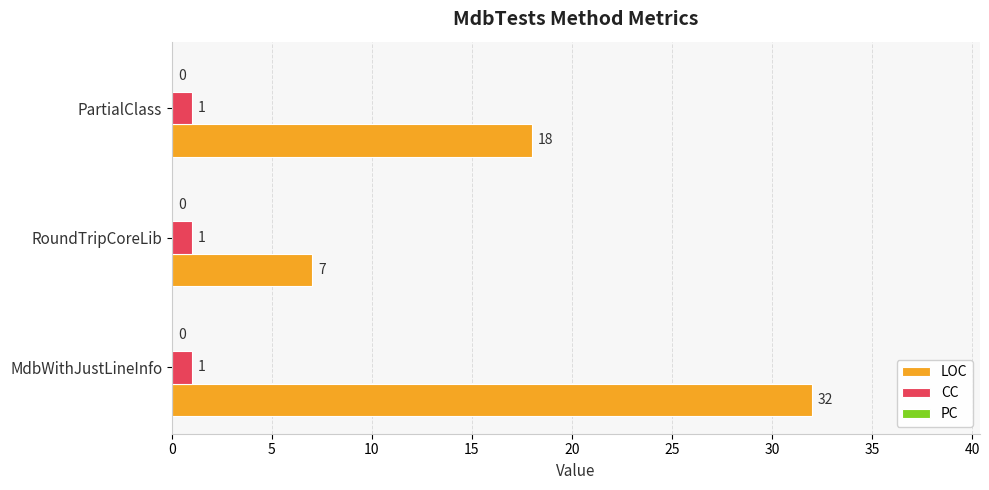

Which series has the largest total across all categories?

LOC